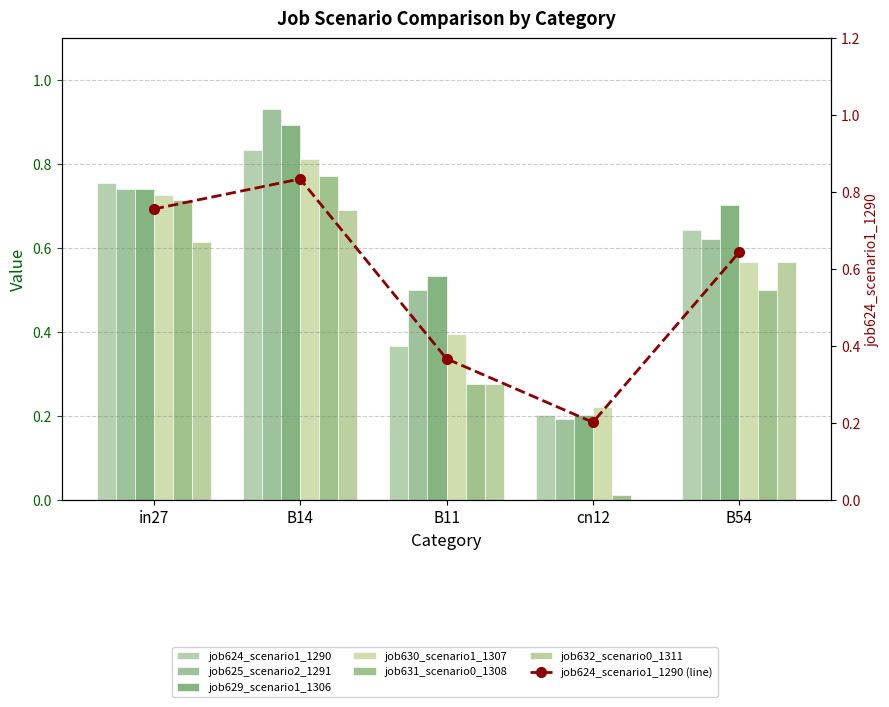

What is the sum of the job625_scenario2_1291 values at B54 and B11?

1.1